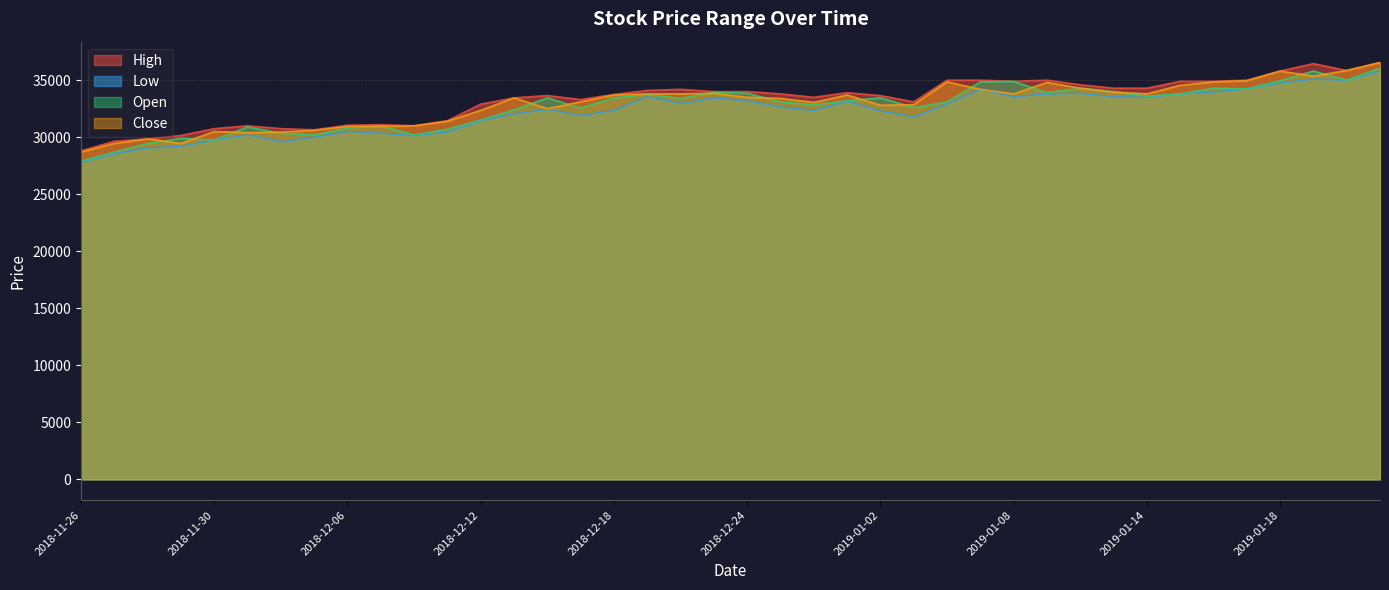

Is the value of High at 2018-11-28 greater than the value of Low at 2018-12-14?

No